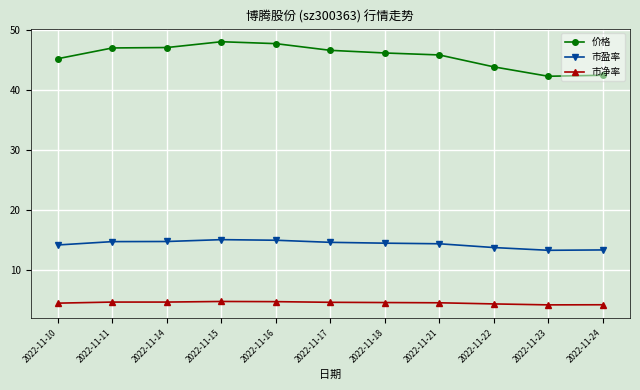

What is the highest value of the 市净率 series?

4.7